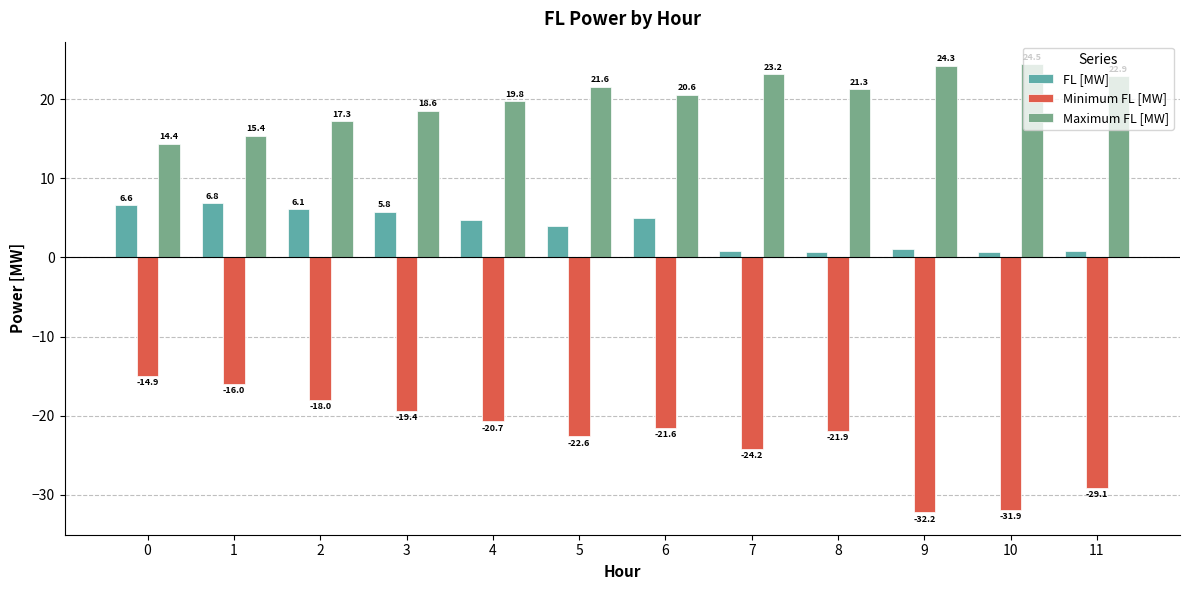

Are the bars grouped side by side (vs. stacked)?

Yes